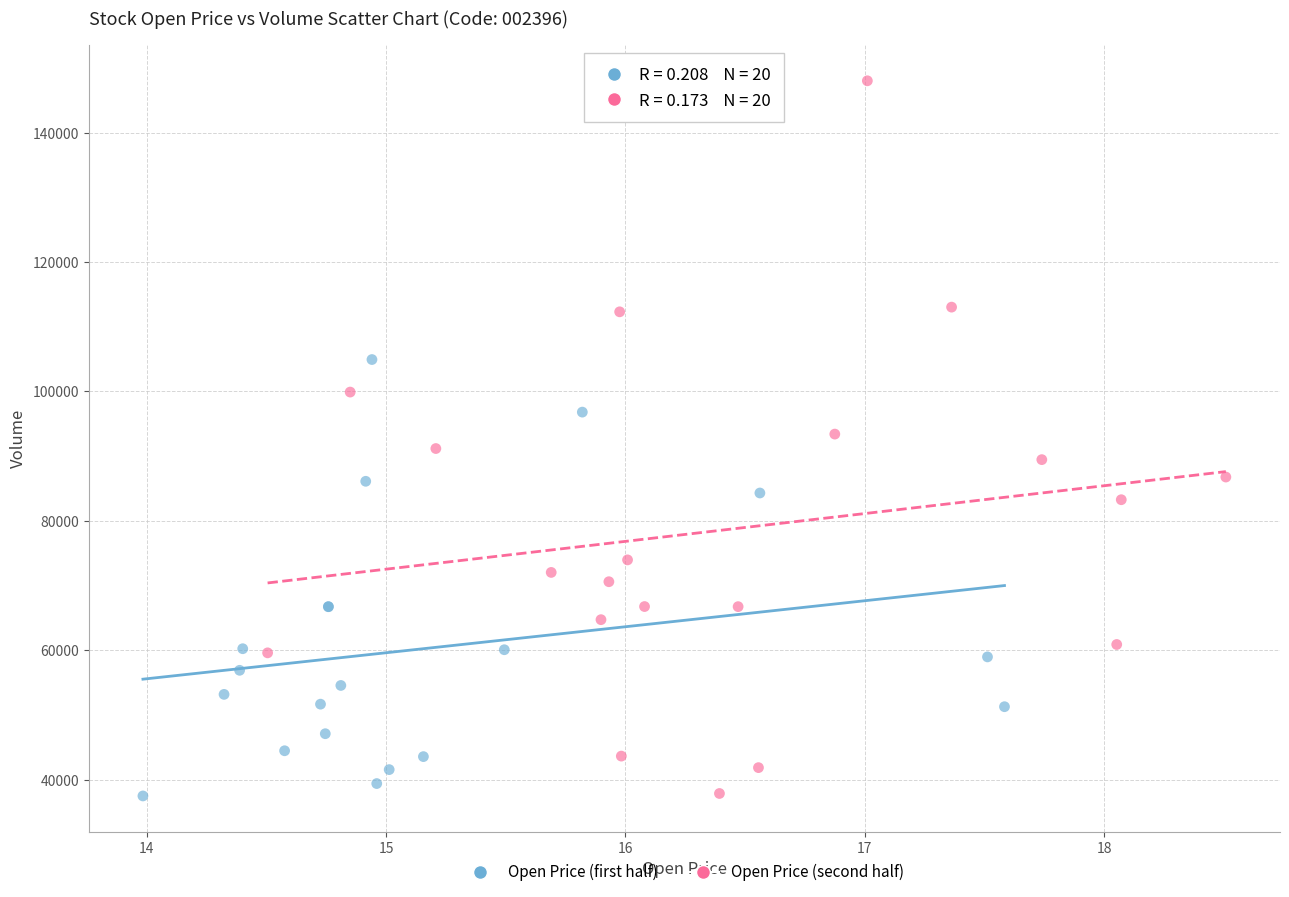

Which series has the largest Y range (max minus min)?

Open Price (second half)